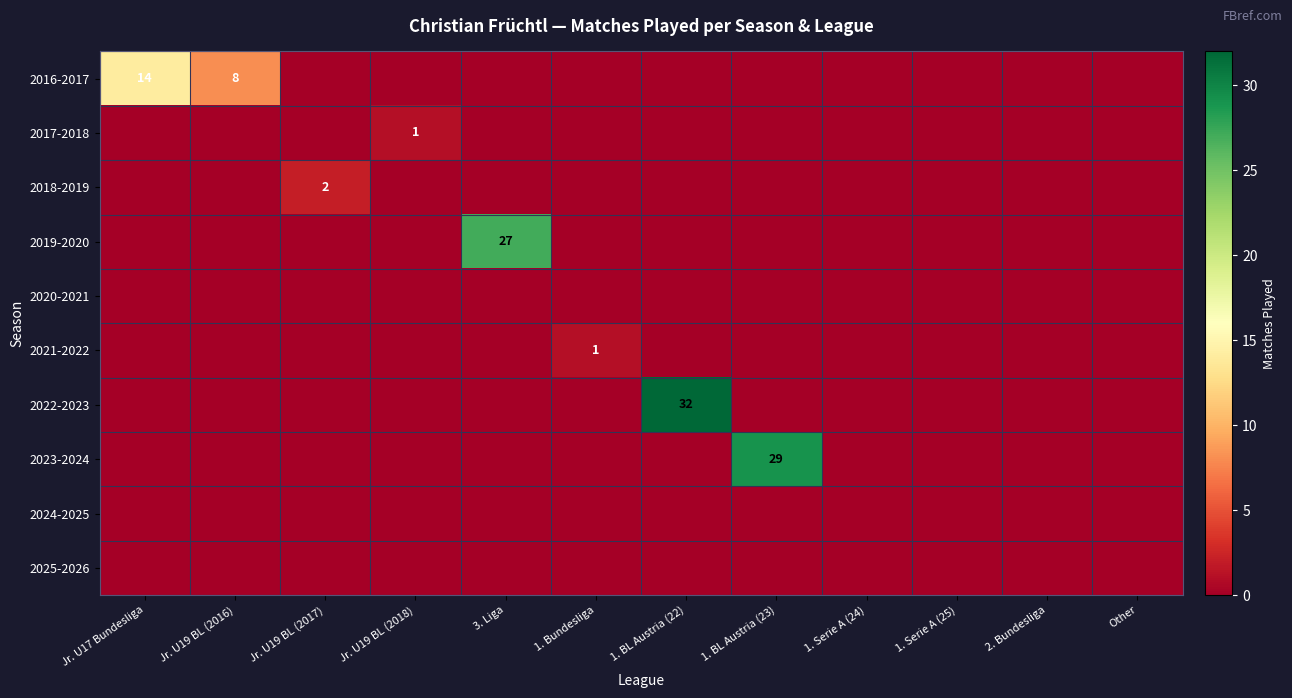

Which label corresponds to the smallest value in the chart?

Jr. U19 BL (2017)